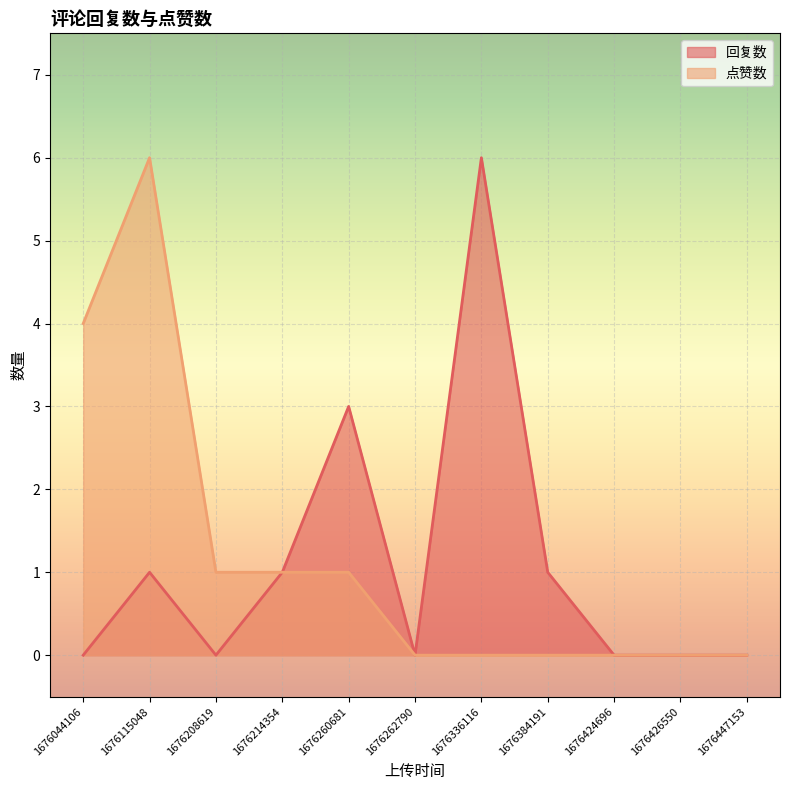

True or false: 回复数 has a value of 1 at 1676115048.

True